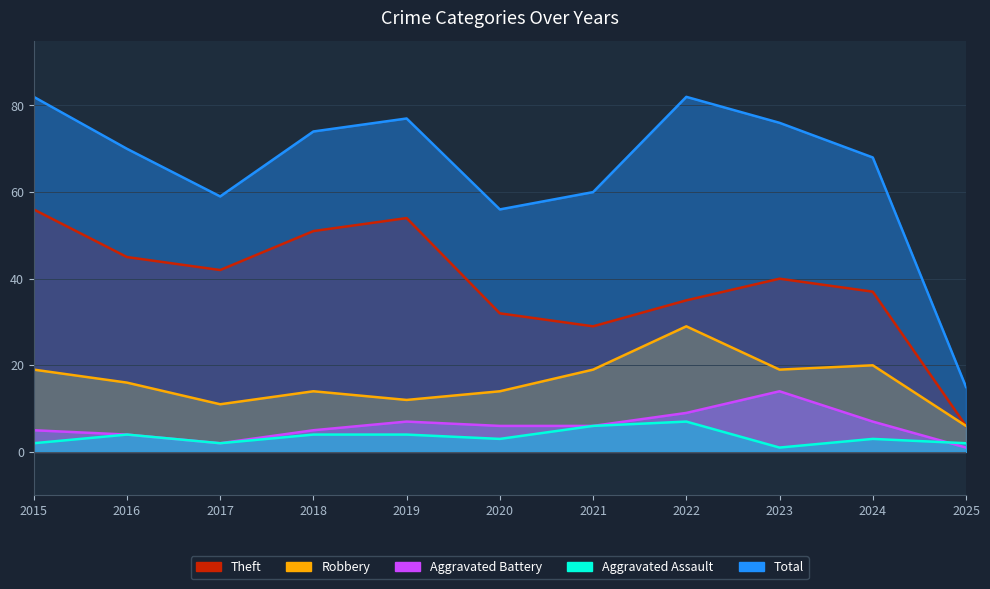

What is the difference between the Aggravated Battery values at 2017 and 2018?

3